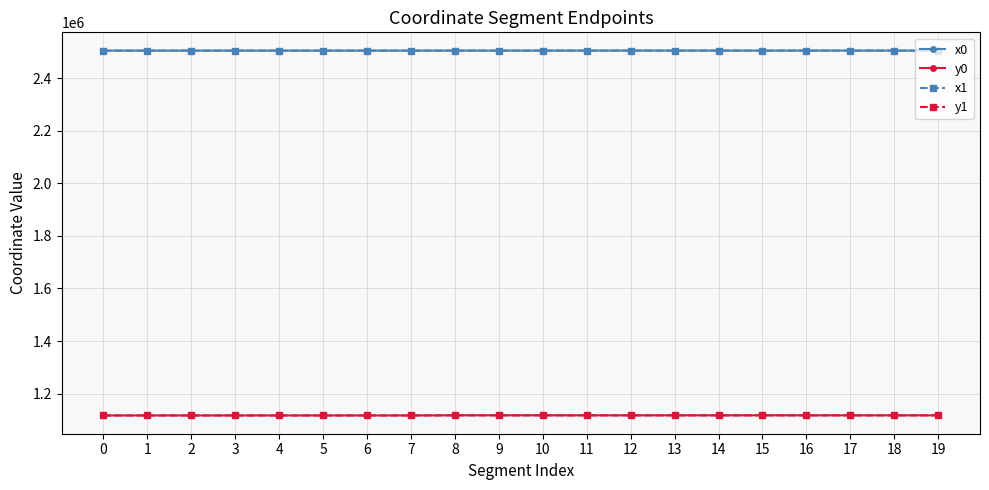

What is the greatest value displayed?

2504854.6